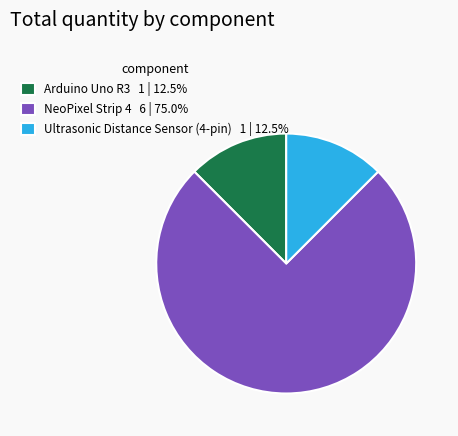

What is the ratio of the value at Arduino Uno R3 to the value at Ultrasonic Distance Sensor (4-pin)?

1.0